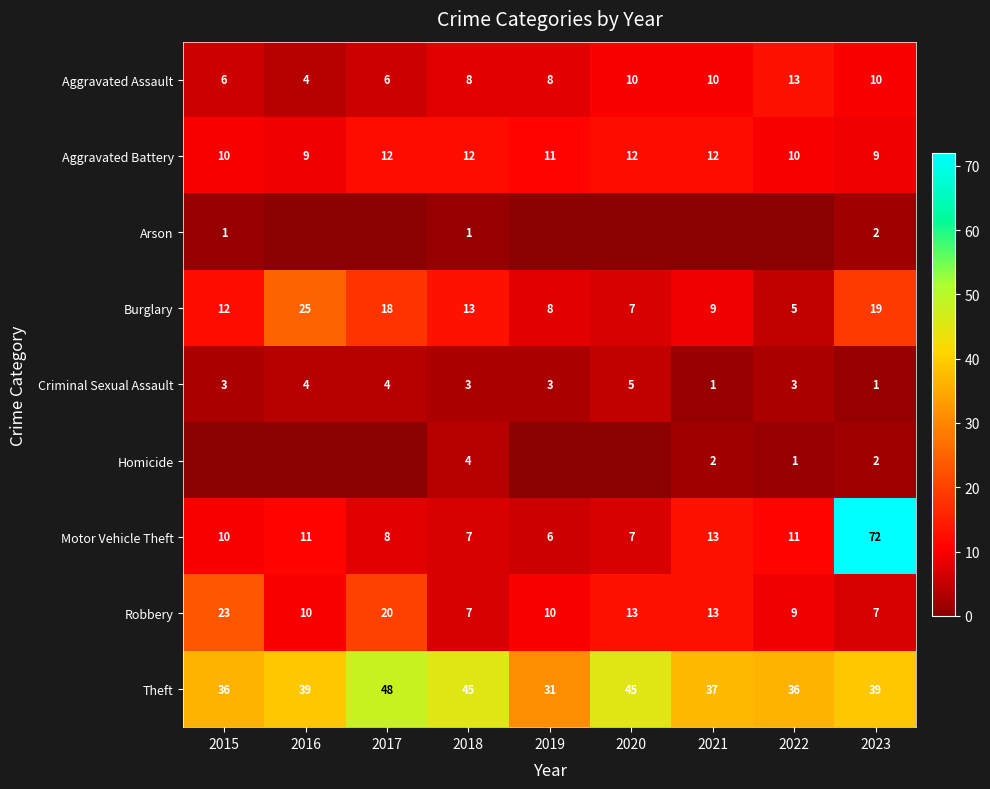

What is the lowest value of the Robbery series?

7